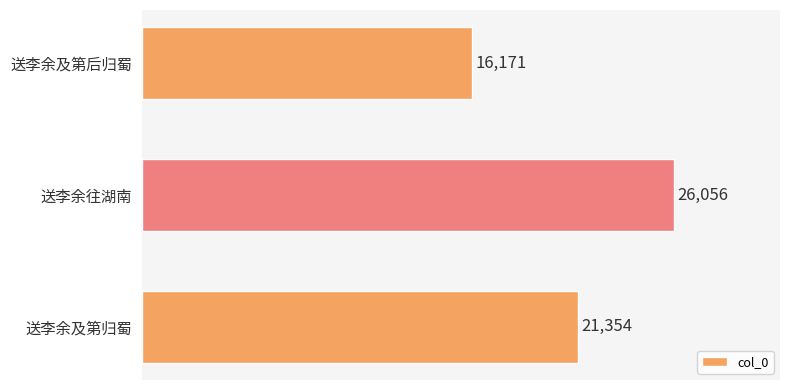

How many bars are there in total?

3